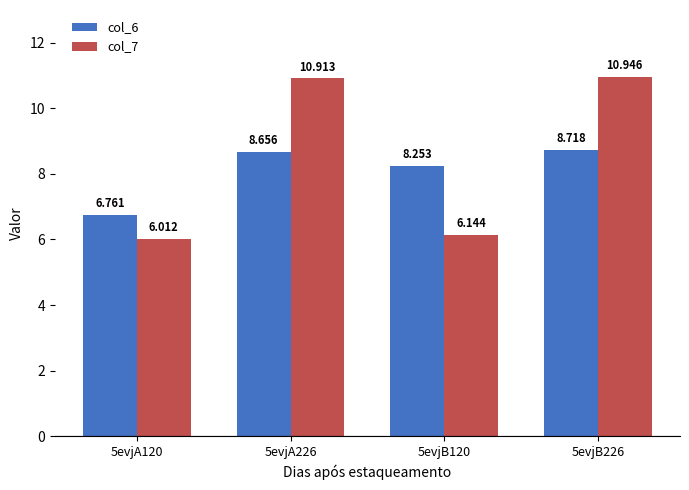

At which label is col_7 closest to 8?

5evjB120